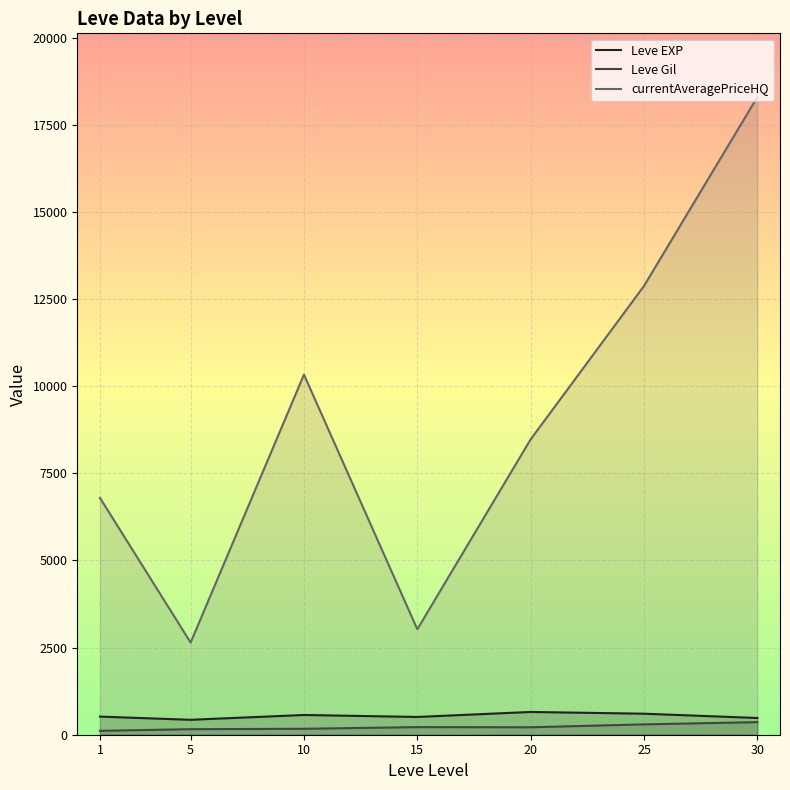

Reading left to right, extract all data points from this chart.

Leve EXP: 520.0	428.3	566.7	510.0	653.3	603.3	480.0
Leve Gil: 112.3	159.0	170.7	218.0	214.2	297.3	361.0
currentAveragePriceHQ: 6796.5	2644.7	10333.5	3025.7	8475.7	12877.3	18296.2